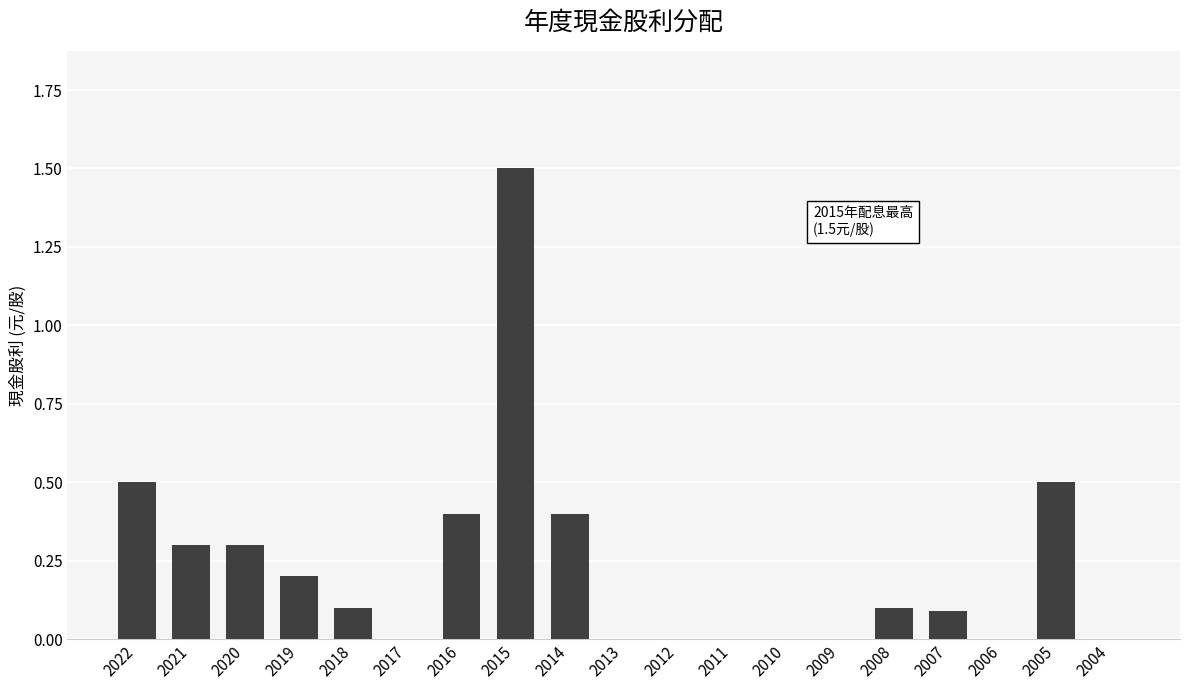

Reading left to right, extract all data points from this chart.

2022=0.5	2021=0.3	2020=0.3	2019=0.2	2018=0.1	2017=0.0	2016=0.4	2015=1.5	2014=0.4	2013=0.0	2012=0.0	2011=0.0	2010=0.0	2009=0.0	2008=0.1	2007=0.1	2006=0.0	2005=0.5	2004=0.0